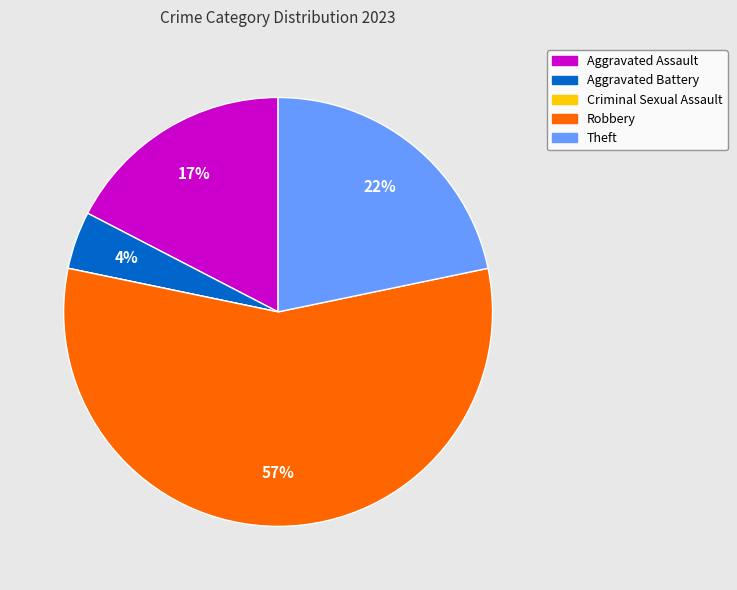

Combined, do Theft and Aggravated Battery account for over 50%?

No